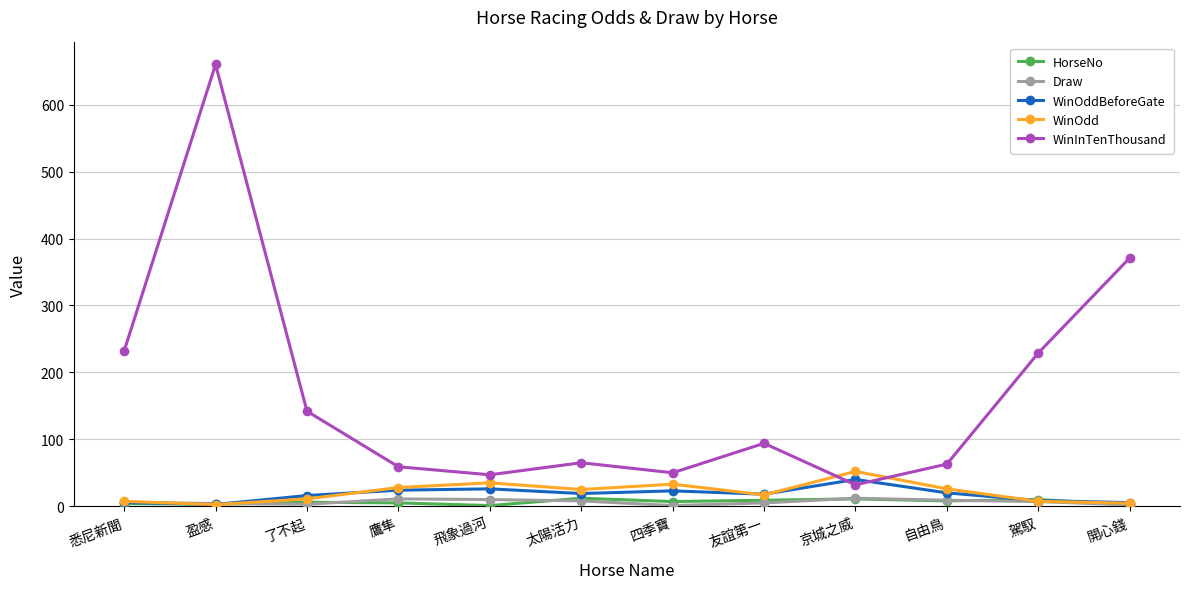

At which category does WinInTenThousand reach its first local peak?

盈感